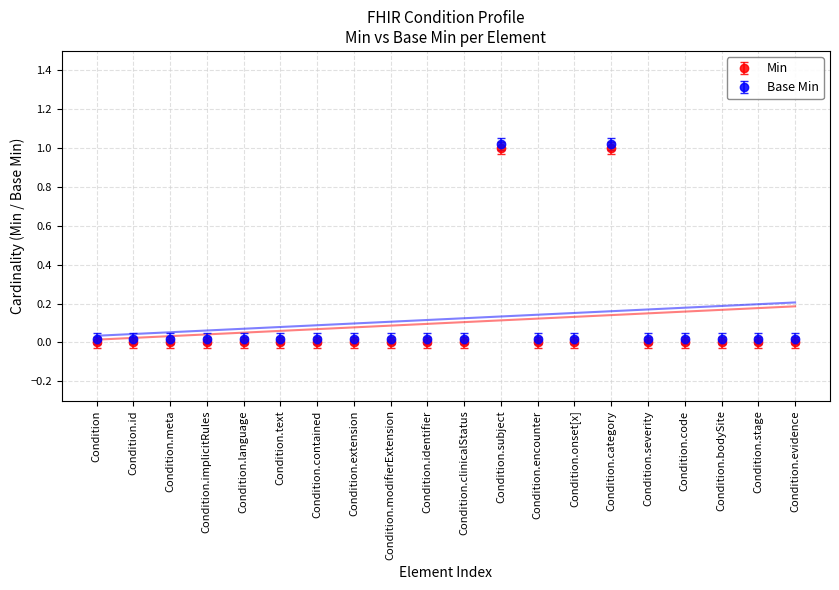

Count the Min values in the range 0 to 1.

20